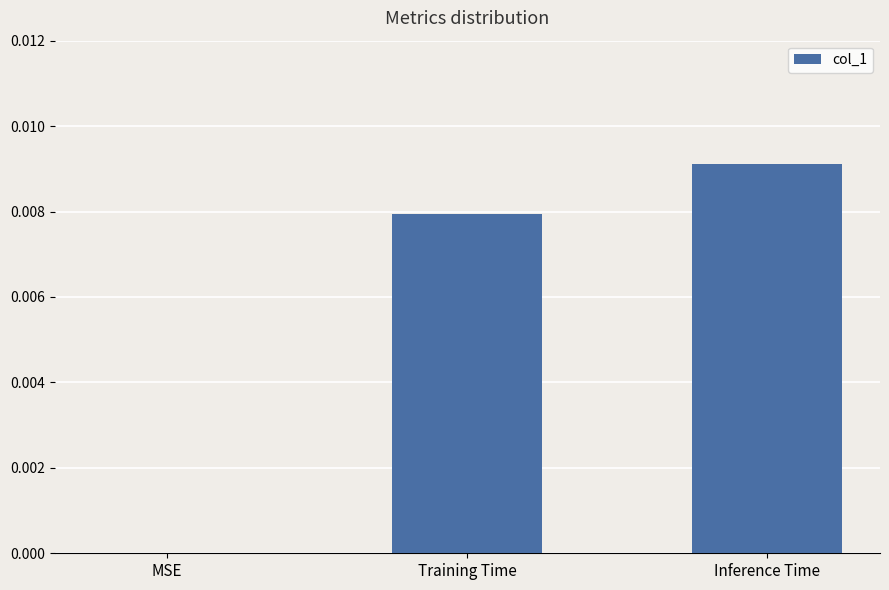

Which label corresponds to the largest value in the chart?

Inference Time